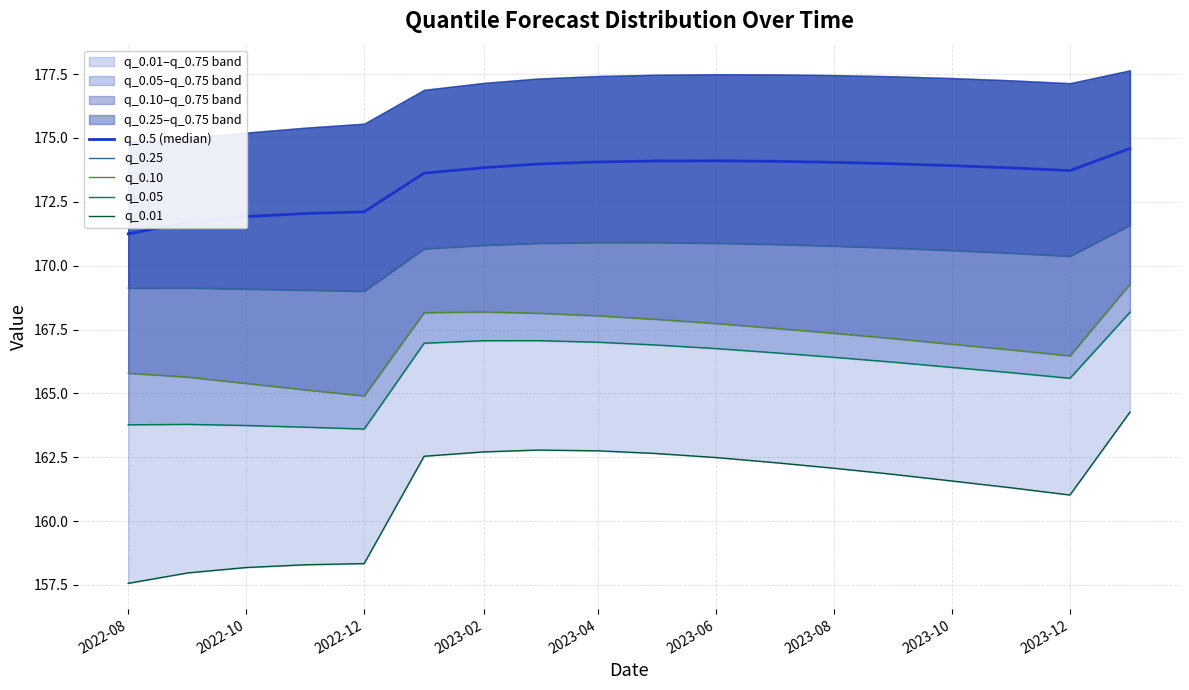

Reading left to right, list all the values displayed in this chart.

q_0.5 (median): 171.2	171.7	171.9	172.0	172.1	173.6	173.8	174.0	174.1	174.1	174.1	174.1	174.0	174.0	173.9	173.8	173.7	174.6
q_0.25: 169.1	169.1	169.1	169.0	169.0	170.7	170.8	170.9	170.9	170.9	170.9	170.8	170.8	170.7	170.6	170.5	170.4	171.6
q_0.10: 165.8	165.6	165.4	165.1	164.9	168.2	168.2	168.1	168.0	167.9	167.7	167.6	167.4	167.1	166.9	166.7	166.5	169.3
q_0.05: 163.8	163.8	163.7	163.7	163.6	167.0	167.1	167.1	167.0	166.9	166.8	166.6	166.4	166.2	166.0	165.8	165.6	168.2
q_0.01: 157.6	158.0	158.2	158.3	158.3	162.5	162.7	162.8	162.8	162.6	162.5	162.3	162.1	161.8	161.6	161.3	161.0	164.3